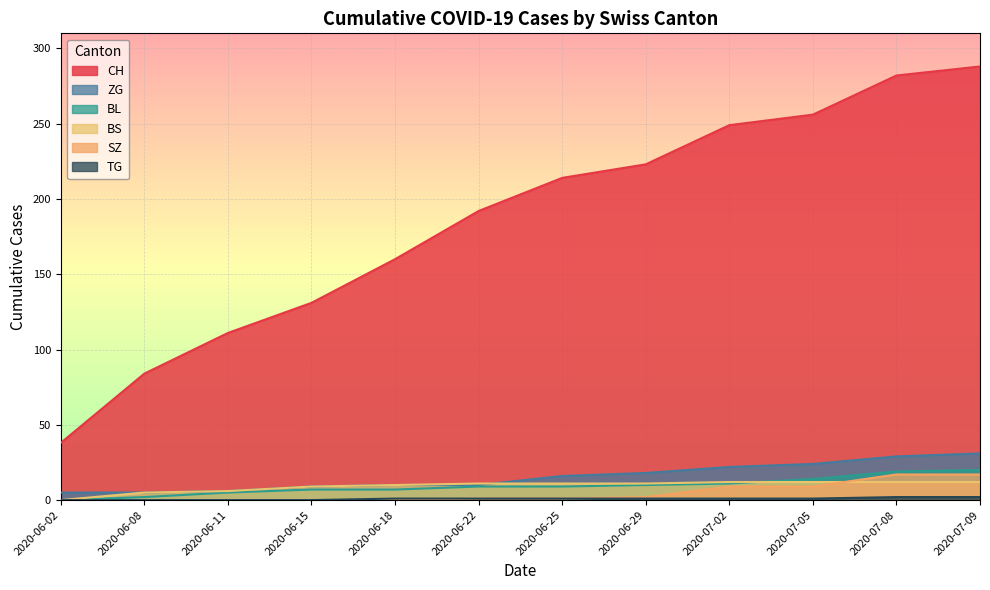

Reading right to left, extract all data points from this chart.

CH: 2020-07-09=288	2020-07-08=282	2020-07-05=256	2020-07-02=249	2020-06-29=223	2020-06-25=214	2020-06-22=192	2020-06-18=160	2020-06-15=131	2020-06-11=111	2020-06-08=84	2020-06-02=38
BS: 2020-07-09=12	2020-07-08=12	2020-07-05=12	2020-07-02=12	2020-06-29=11	2020-06-25=11	2020-06-22=11	2020-06-18=10	2020-06-15=9	2020-06-11=6	2020-06-08=5	2020-06-02=0
SZ: 2020-07-09=17	2020-07-08=17	2020-07-05=9	2020-07-02=9	2020-06-29=2	2020-06-25=1	2020-06-22=1	2020-06-18=0	2020-06-15=0	2020-06-11=0	2020-06-08=0	2020-06-02=0
TG: 2020-07-09=2	2020-07-08=2	2020-07-05=1	2020-07-02=1	2020-06-29=1	2020-06-25=1	2020-06-22=1	2020-06-18=1	2020-06-15=0	2020-06-11=0	2020-06-08=0	2020-06-02=0
ZG: 2020-07-09=31	2020-07-08=29	2020-07-05=24	2020-07-02=22	2020-06-29=18	2020-06-25=16	2020-06-22=10	2020-06-18=10	2020-06-15=9	2020-06-11=6	2020-06-08=5	2020-06-02=5
BL: 2020-07-09=20	2020-07-08=19	2020-07-05=14	2020-07-02=11	2020-06-29=10	2020-06-25=9	2020-06-22=9	2020-06-18=7	2020-06-15=7	2020-06-11=5	2020-06-08=2	2020-06-02=0